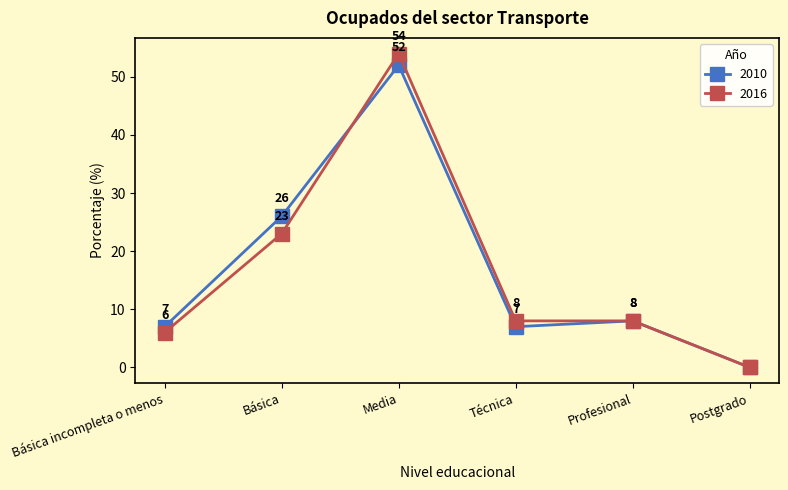

What position from the right is Técnica?

3